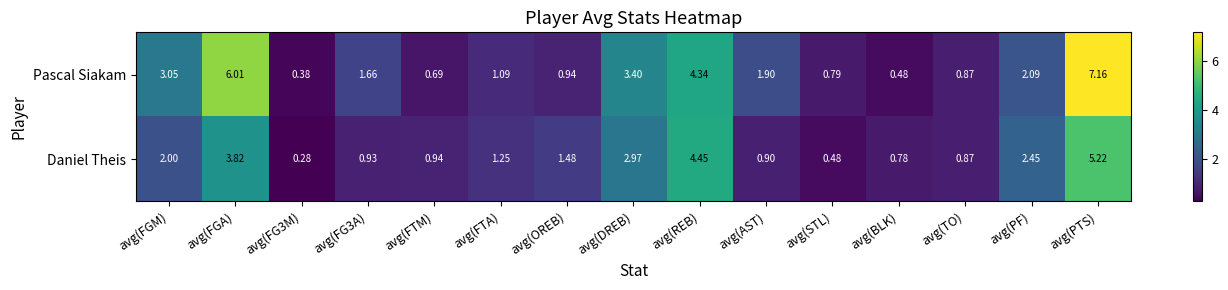

At which label does Daniel Theis first exceed 1?

avg(FGM)